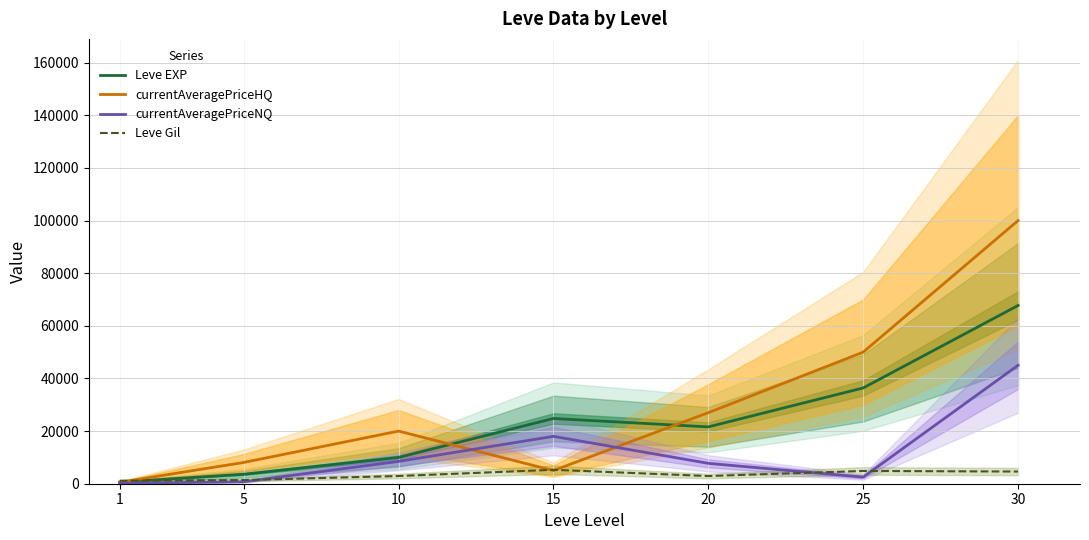

In currentAveragePriceHQ, how many points are lower than both neighbors (excluding endpoints)?

1